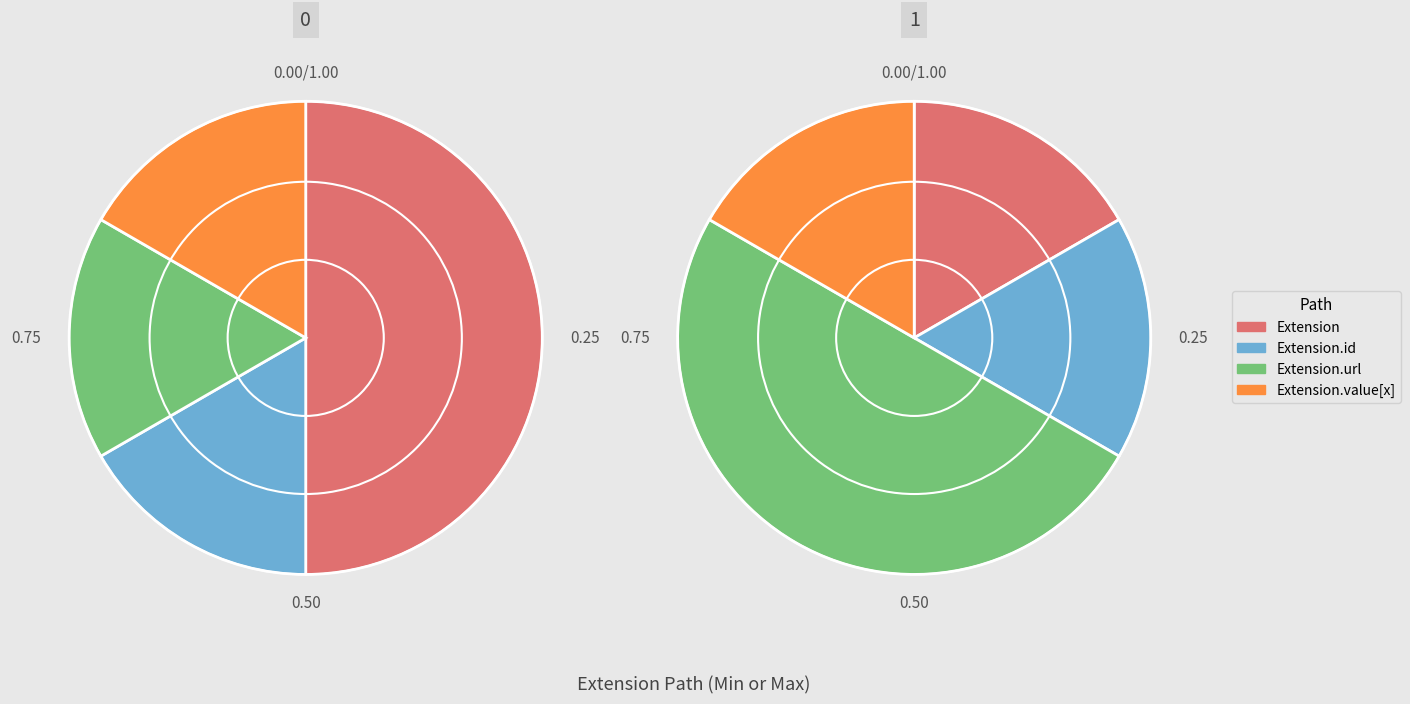

What is the largest slice in the pie chart?

Extension.url